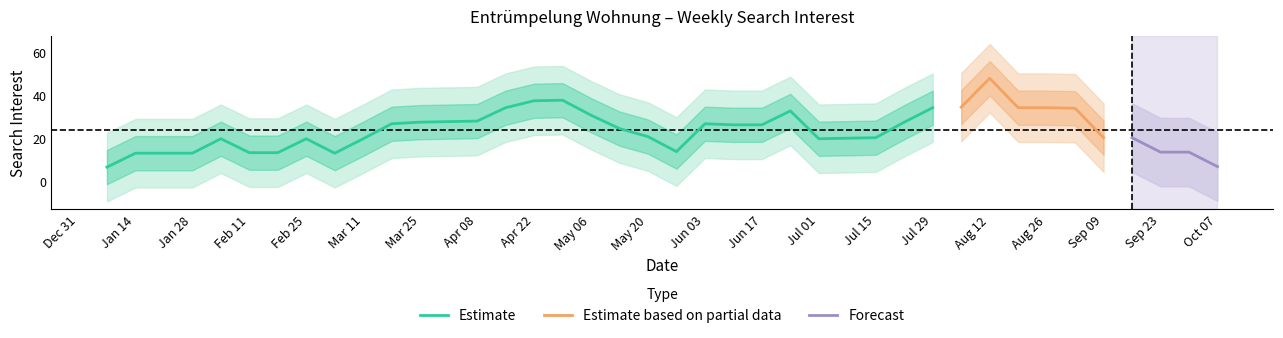

The value of Estimate at Jun 17 is 44.9. True or false?

False